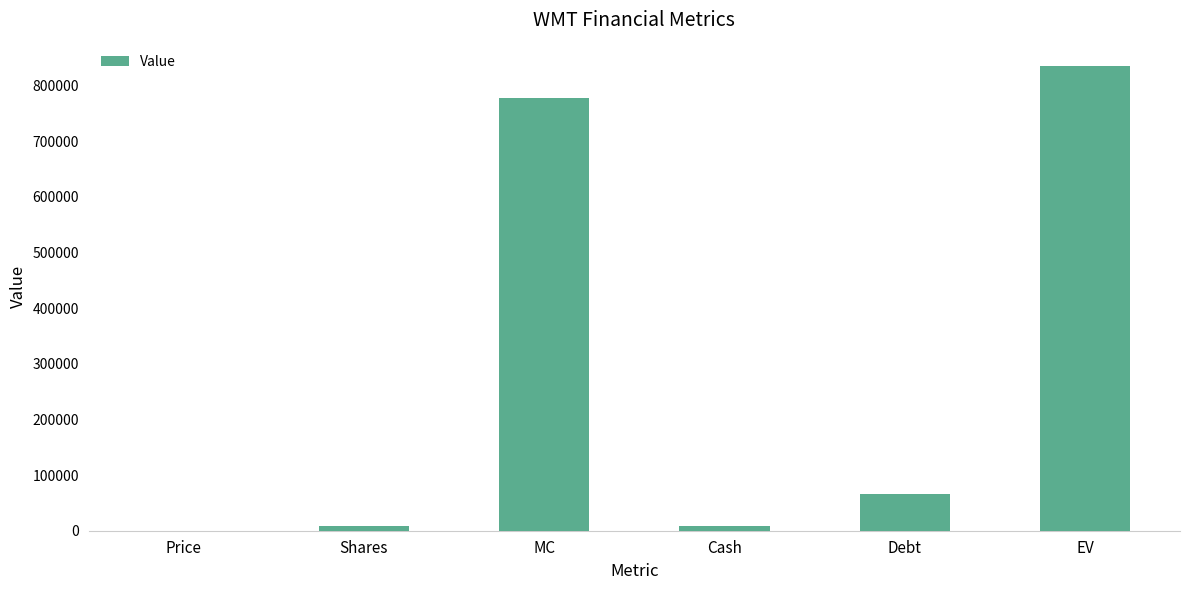

Between MC and Price, which is larger?

MC